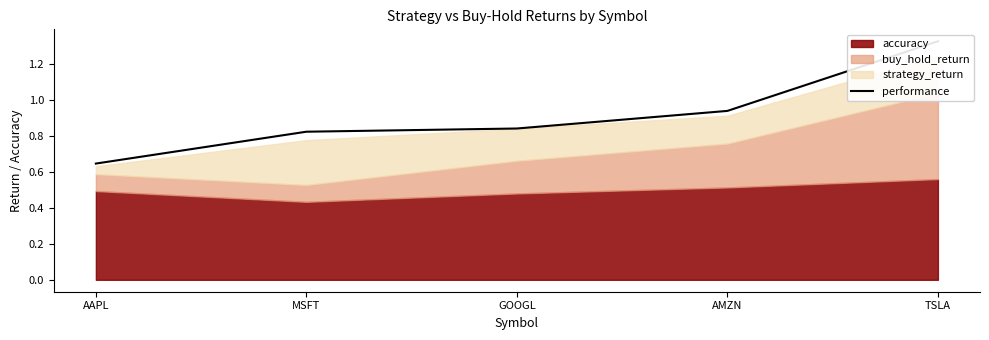

What is the maximum value shown in the chart?

1.3